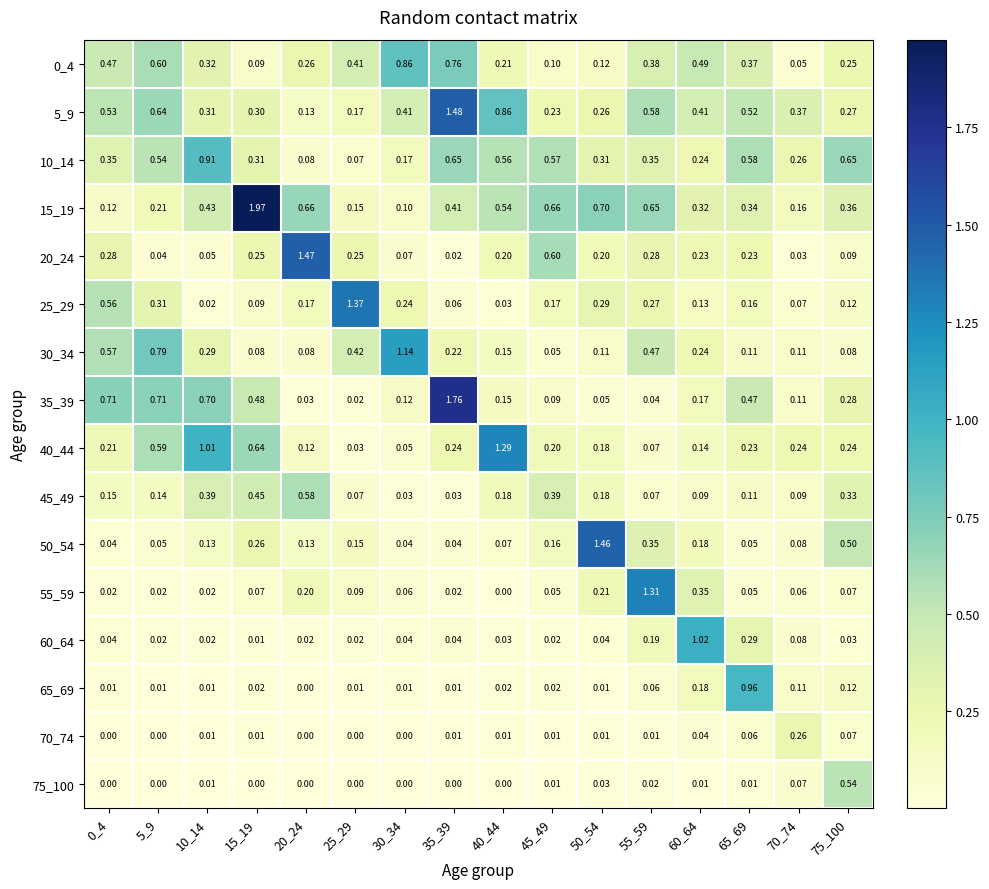

Is the value of 40_44 at 65_69 greater than the value of 5_9 at 15_19?

No